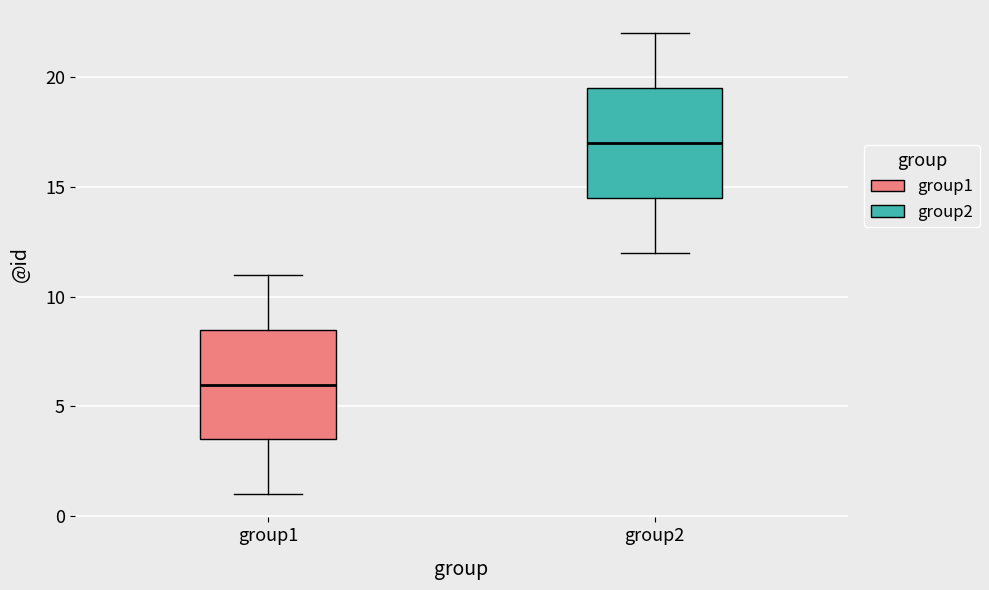

Reading left to right, read every box against the y-axis: the position of its median line, the range the box covers, and the ends of its whiskers. The values are not printed on the chart, so give them approximately, as read against the axis.

group1: median 6.0, box 3.5 to 8.5, whiskers 1.0 to 11.0
group2: median 17.0, box 14.5 to 19.5, whiskers 12.0 to 22.0